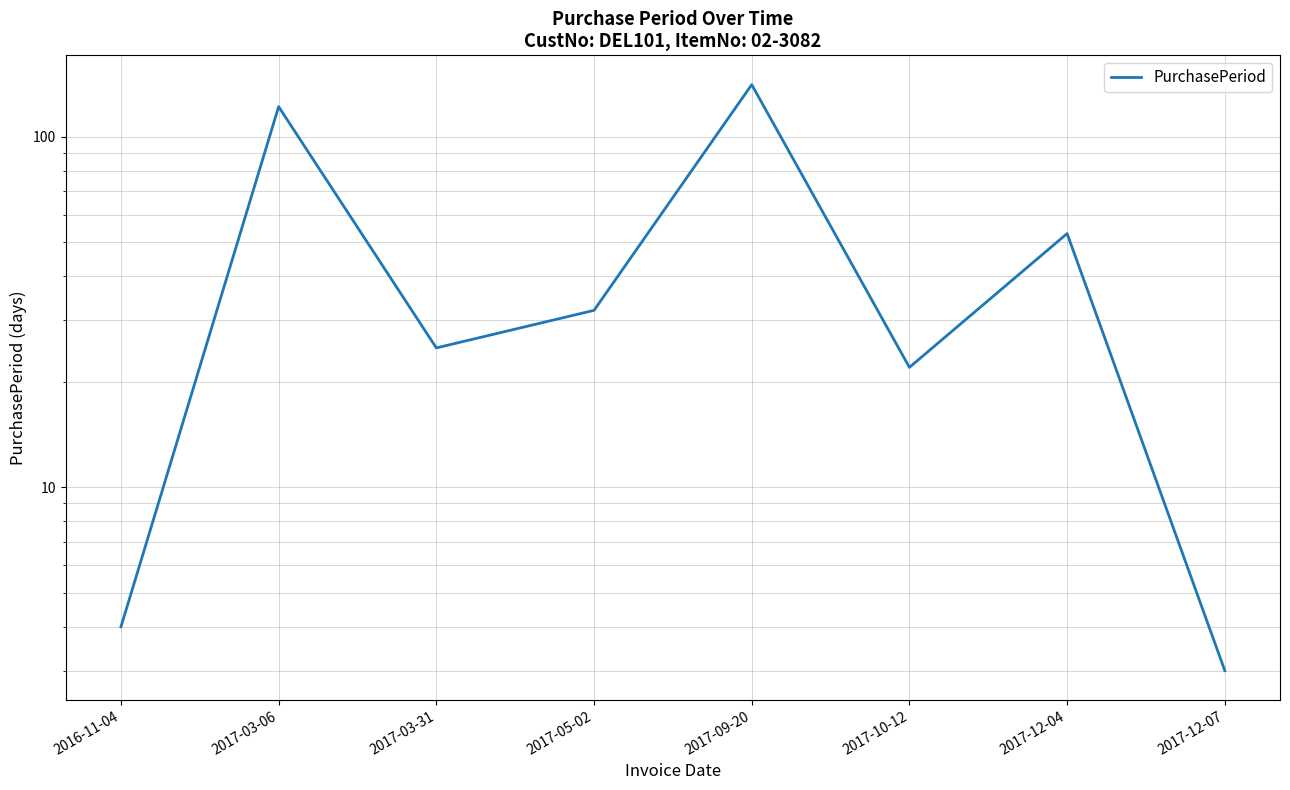

At which category does the chart reach its peak across all series?

2017-09-20